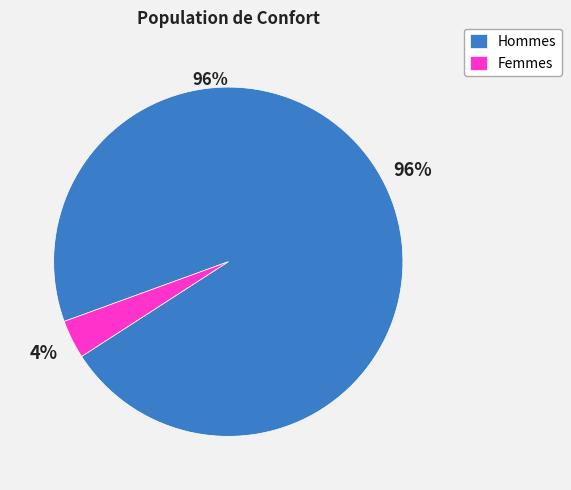

True or false: Femmes accounts for 4% of the total.

True